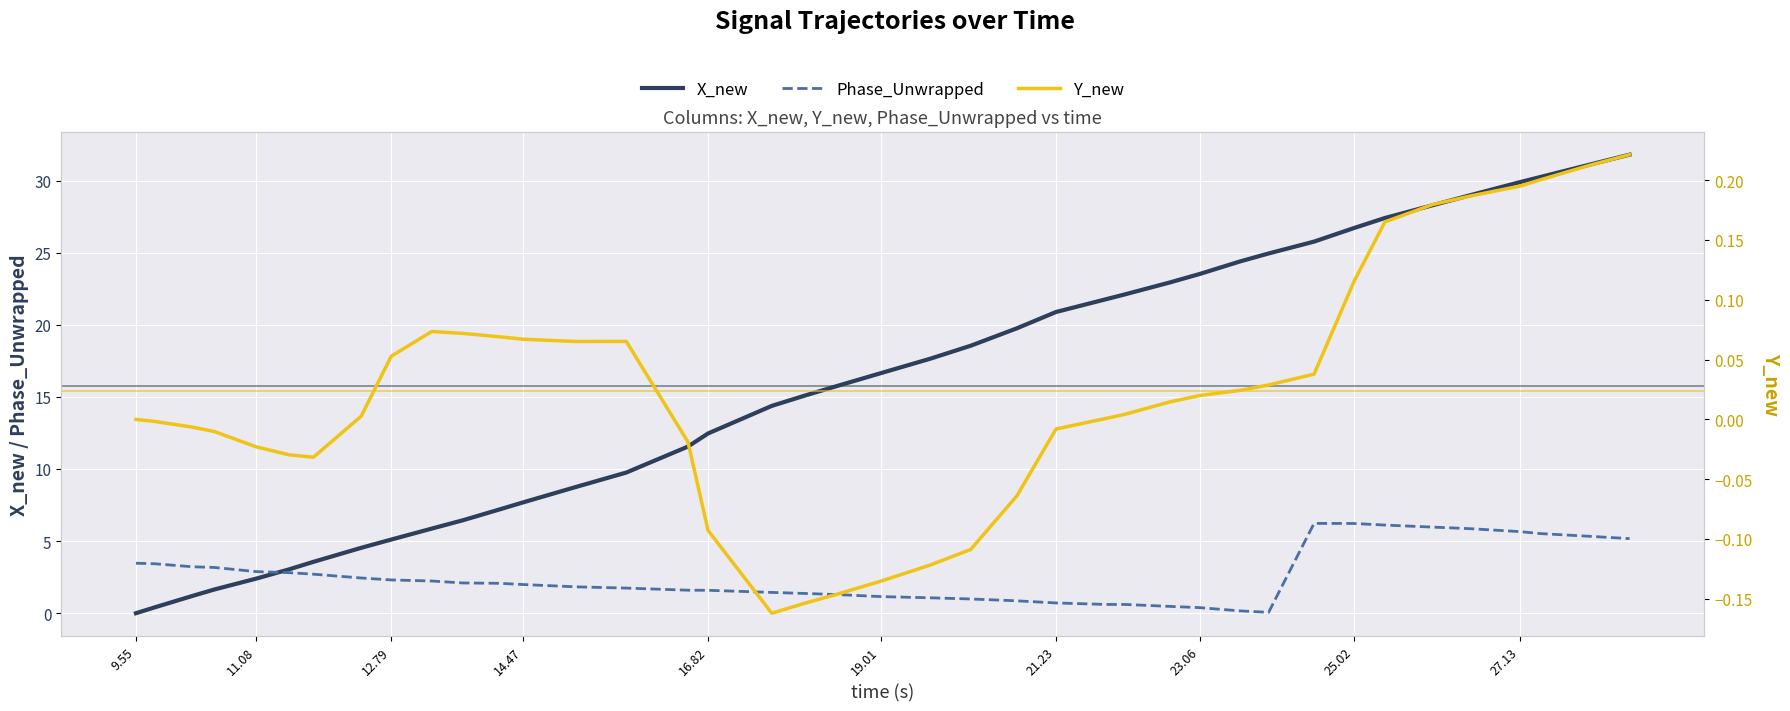

True or false: Phase_Unwrapped has a value of 7.9 at 27.13.

False